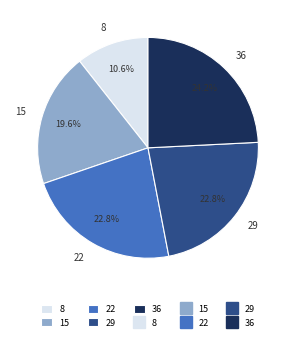

What is the largest slice in the pie chart?

36